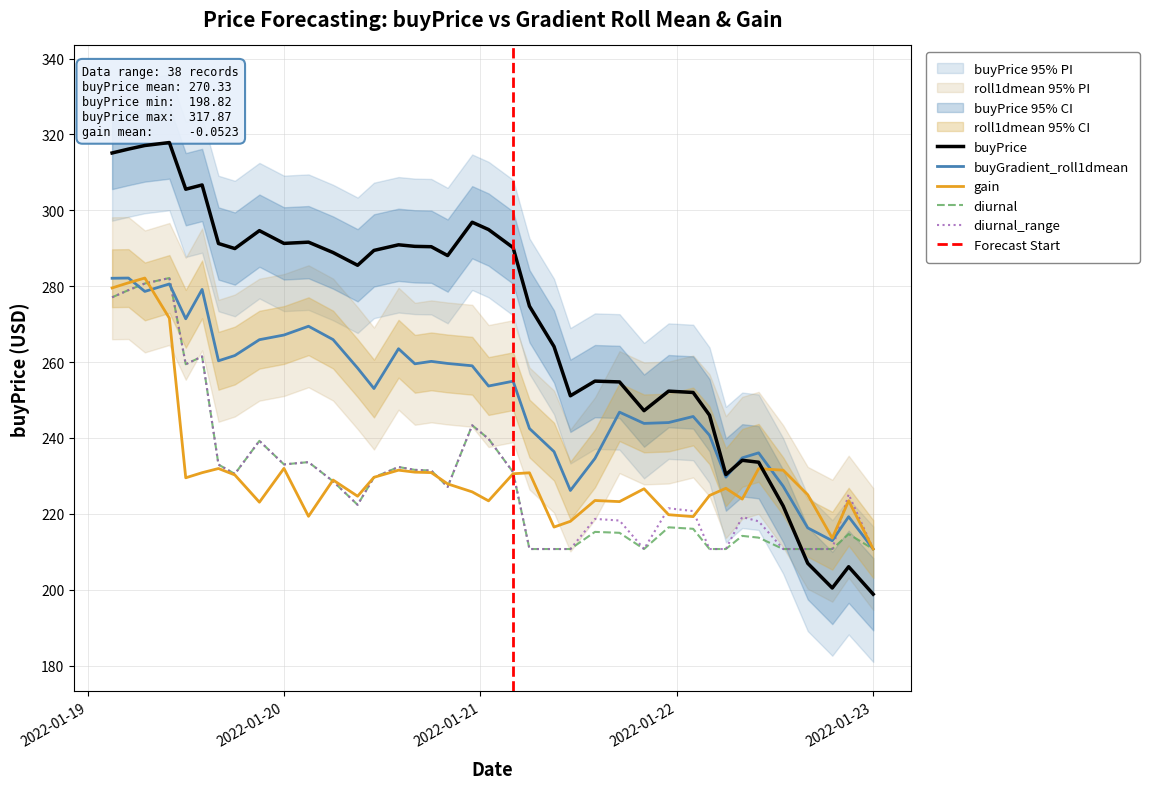

How many interior local valleys does the diurnal series have?

6